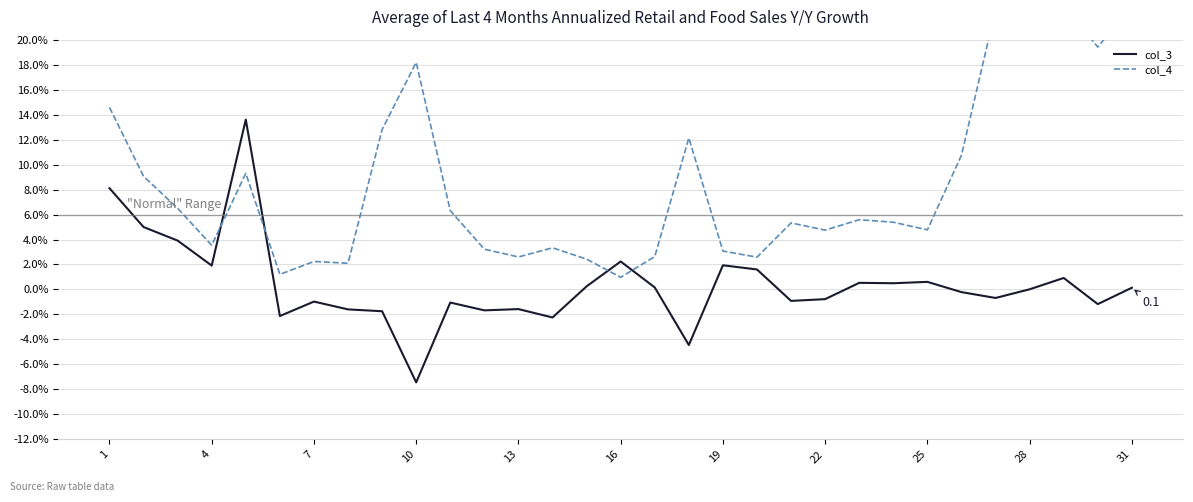

Reading right to left, what are all the values shown in this chart?

col_3: 0.1	-1.2	0.9	0.0	-0.7	-0.2	0.6	0.5	0.5	-0.8	-0.9	1.6	1.9	-4.4	0.2	2.2	0.2	-2.2	-1.6	-1.7	-1.0	-7.4	-1.7	-1.6	-1.0	-2.1	13.6	1.9	3.9	5.0	8.1
col_4: 22.8	19.4	22.8	22.8	22.4	10.8	4.8	5.4	5.6	4.8	5.3	2.6	3.1	12.1	2.6	1.0	2.4	3.3	2.6	3.2	6.3	18.2	12.8	2.1	2.2	1.2	9.3	3.5	6.5	9.1	14.6